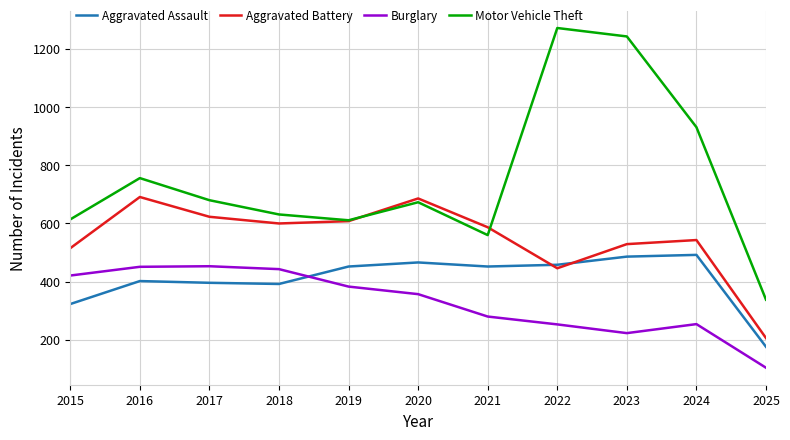

Which series has the largest range (max minus min)?

Motor Vehicle Theft